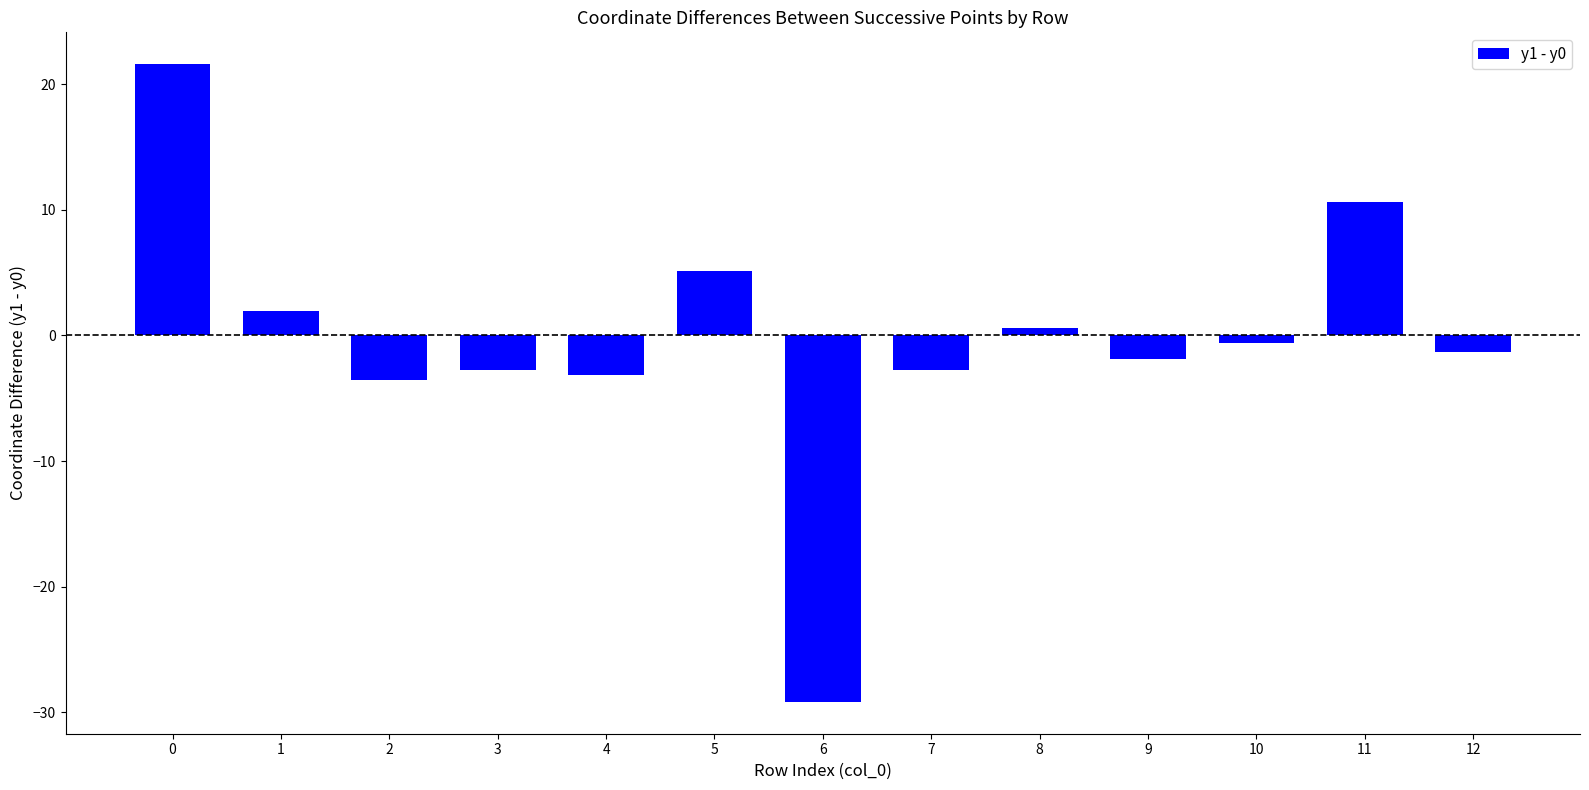

True or false: the data shows 11.8 at 0.

False